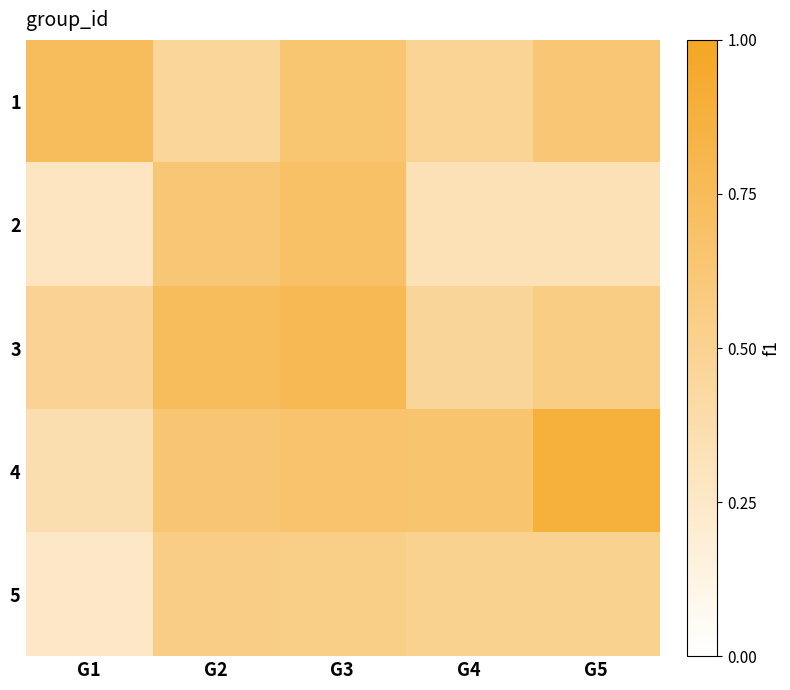

List the series in order of their peak value, highest first.

4, 3, 1, 2, 5